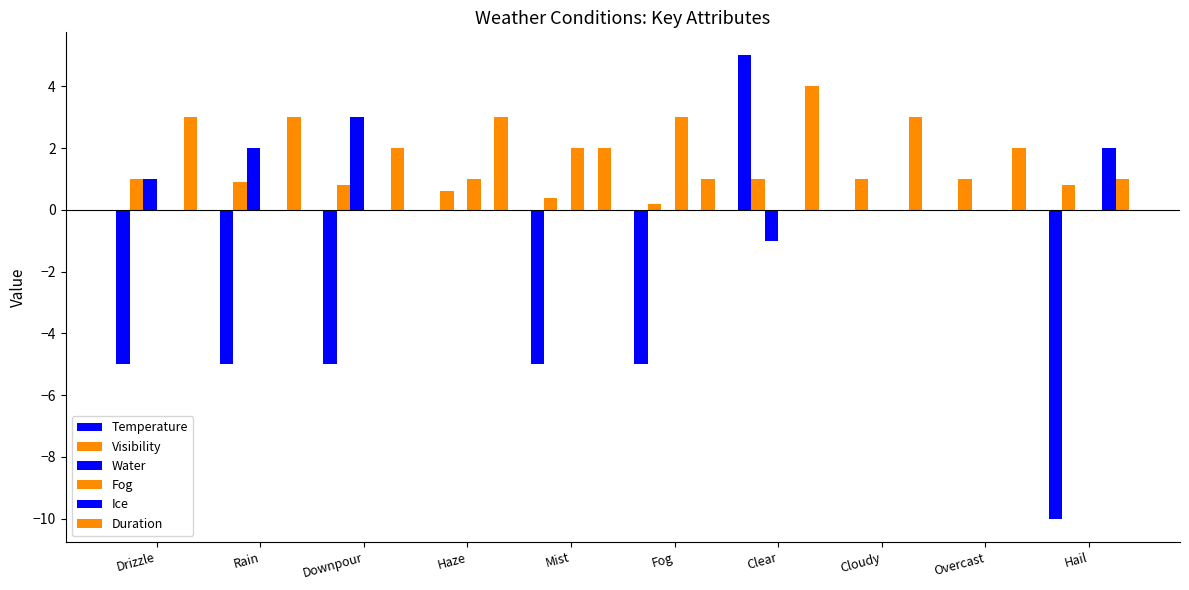

Between Cloudy and Overcast, which series saw the biggest shift?

Duration